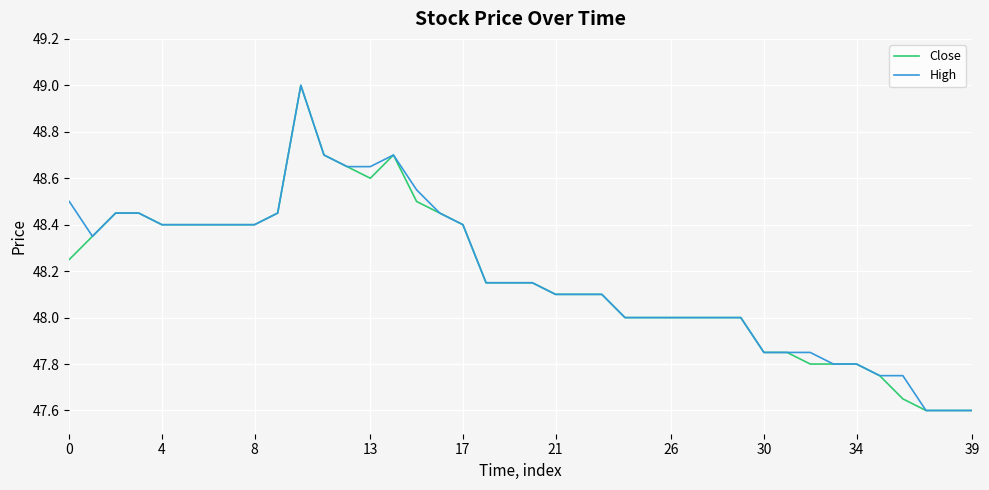

What is the maximum value shown in the chart?

49.0